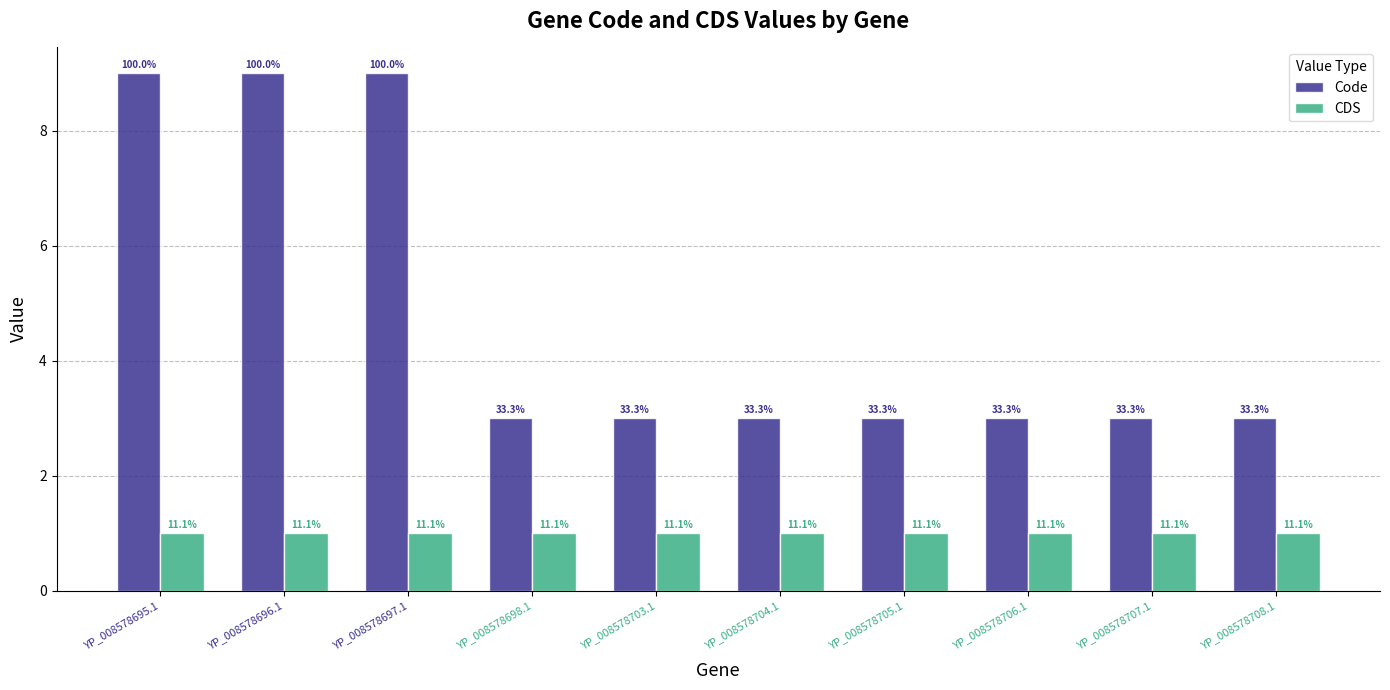

At which label is CDS closest to 1?

YP_008578695.1